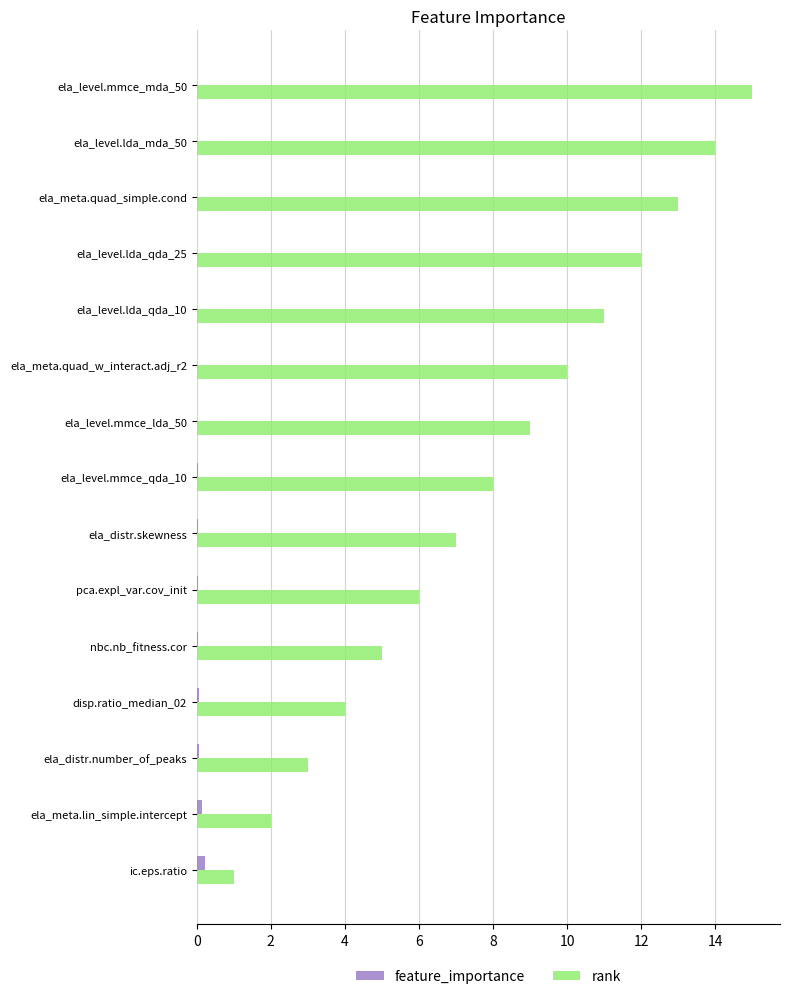

Which category has the highest value across all series?

ela_level.mmce_mda_50